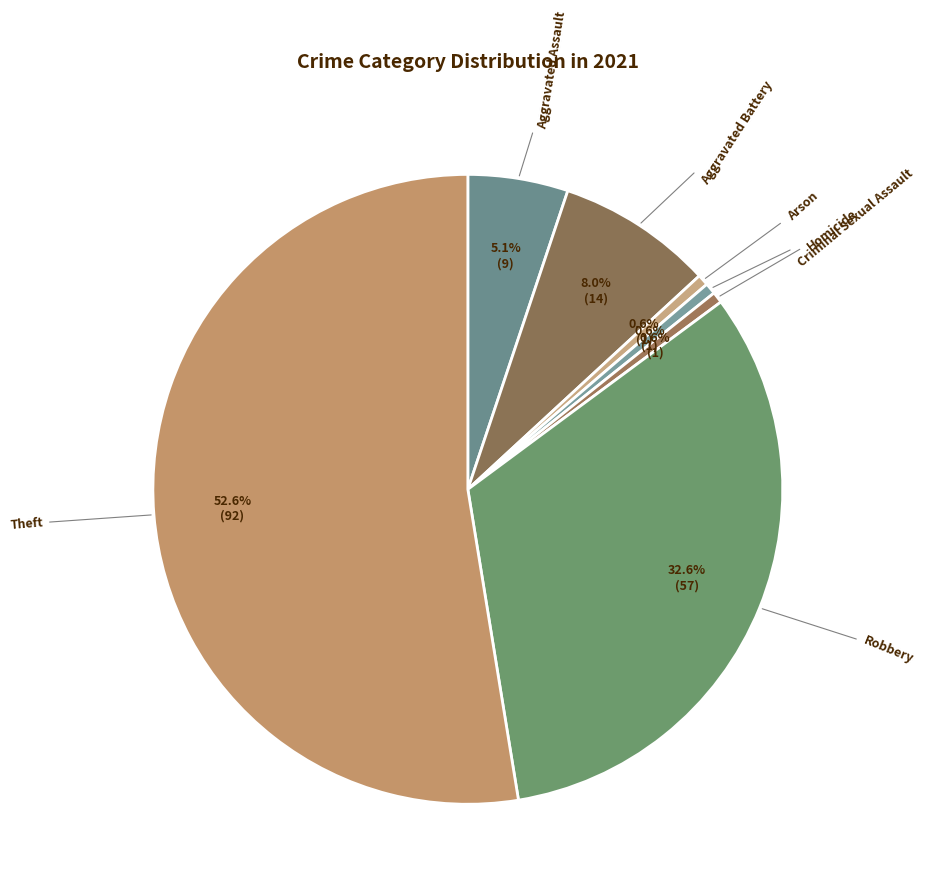

How many segments does this pie chart have?

7